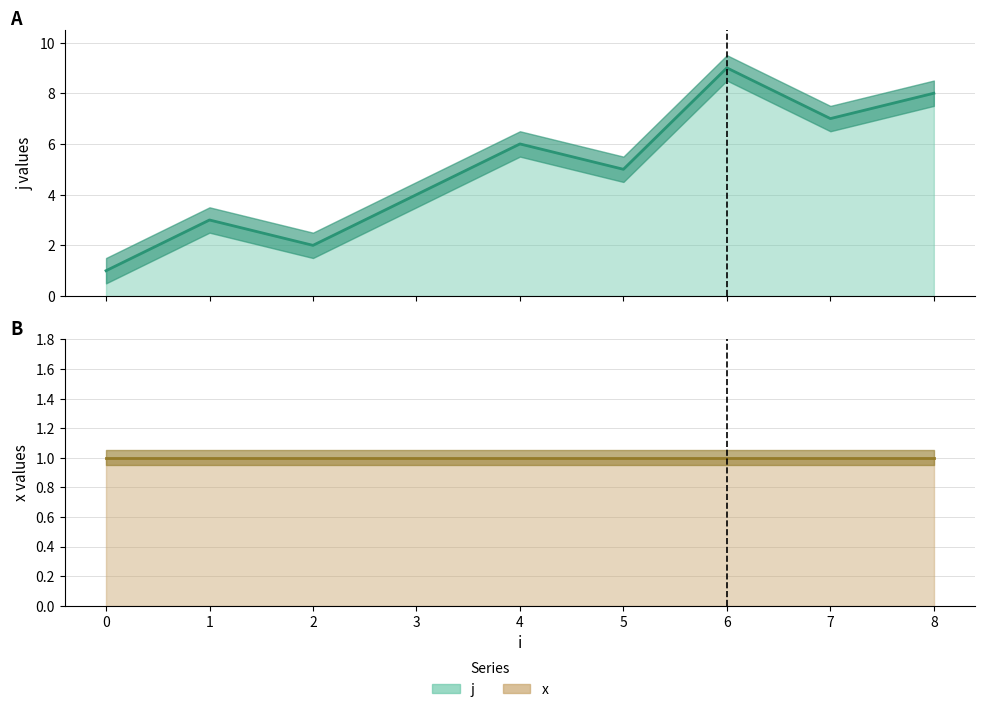

At which label is the value closest to 5?

5